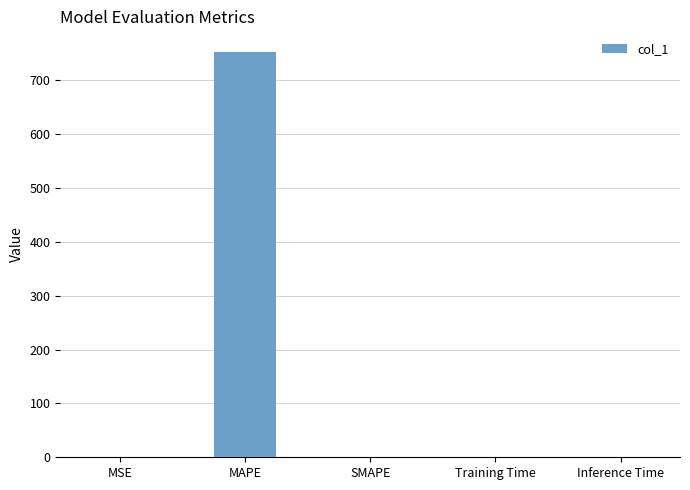

Which has a higher value, MAPE or Inference Time?

MAPE